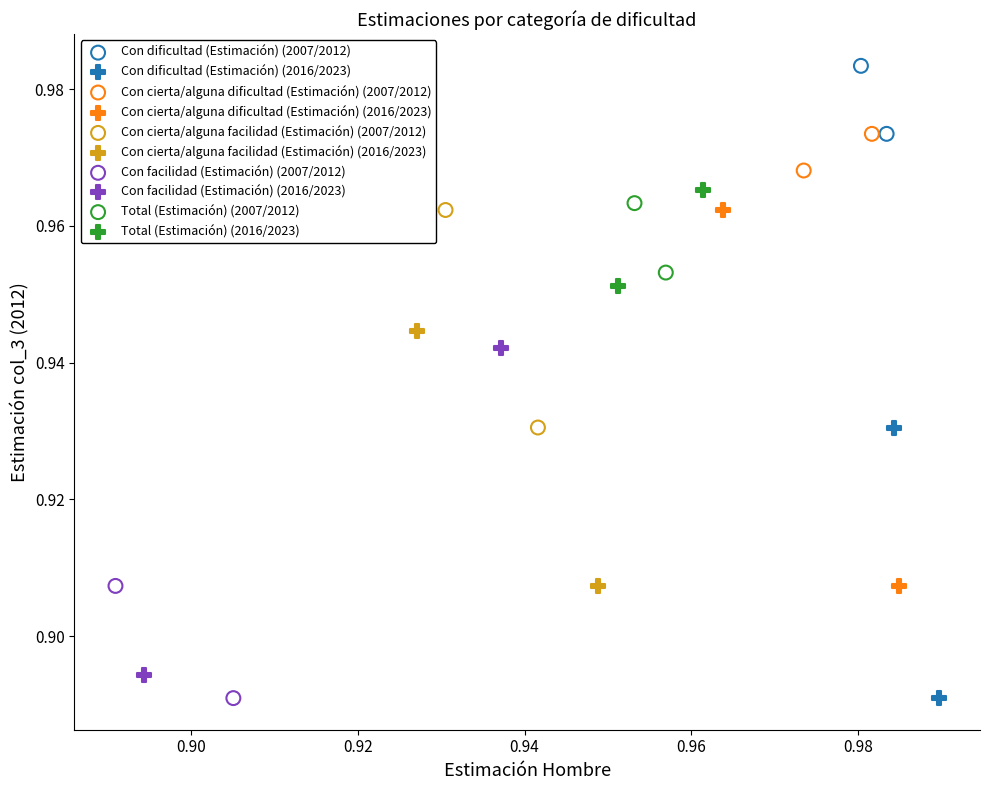

Which series has the widest spread of Y values?

Con cierta/alguna dificultad (Estimación) (2016/2023)